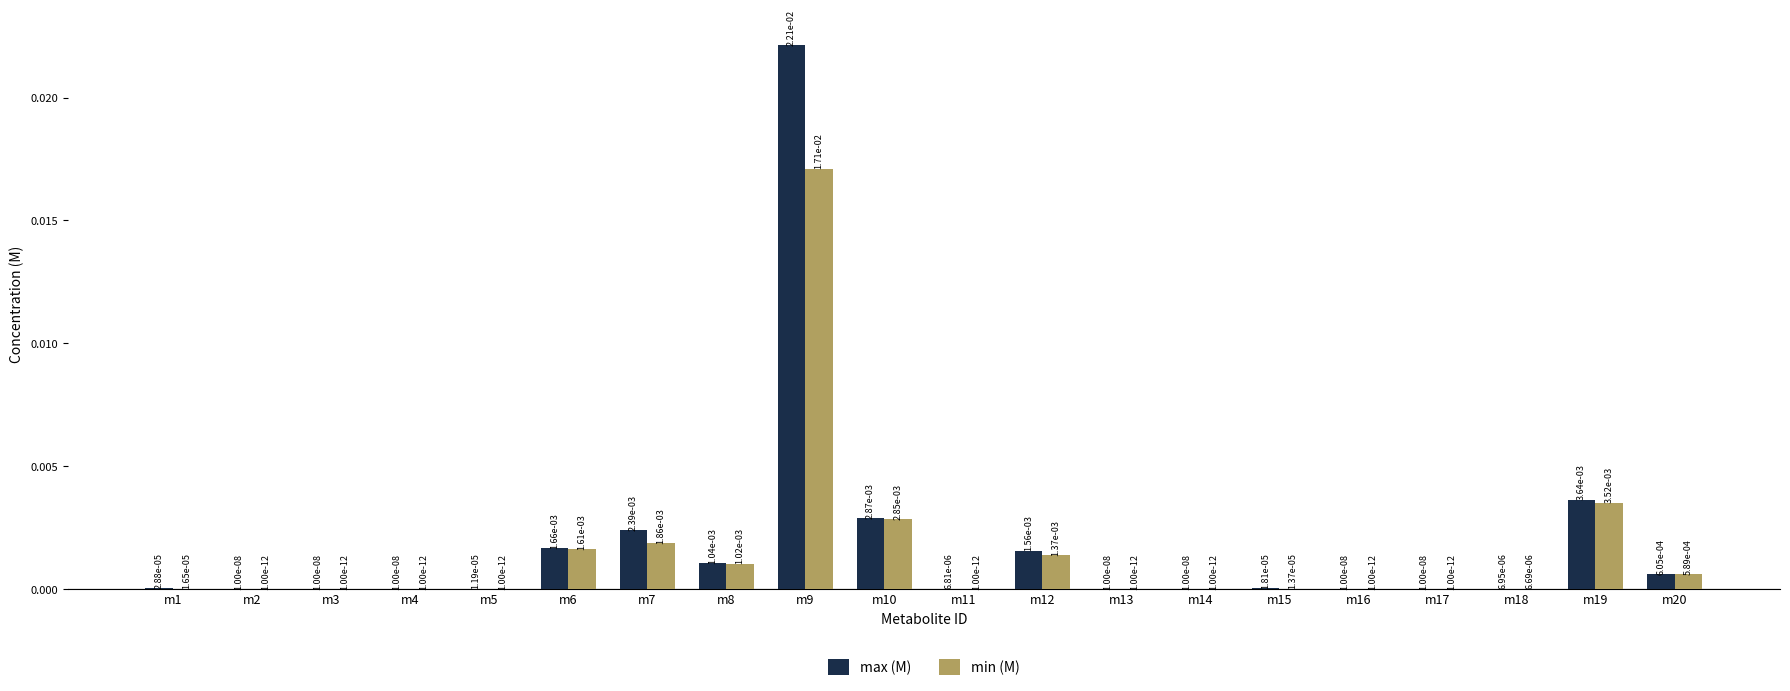

At which category is the sum across all series the highest?

m9